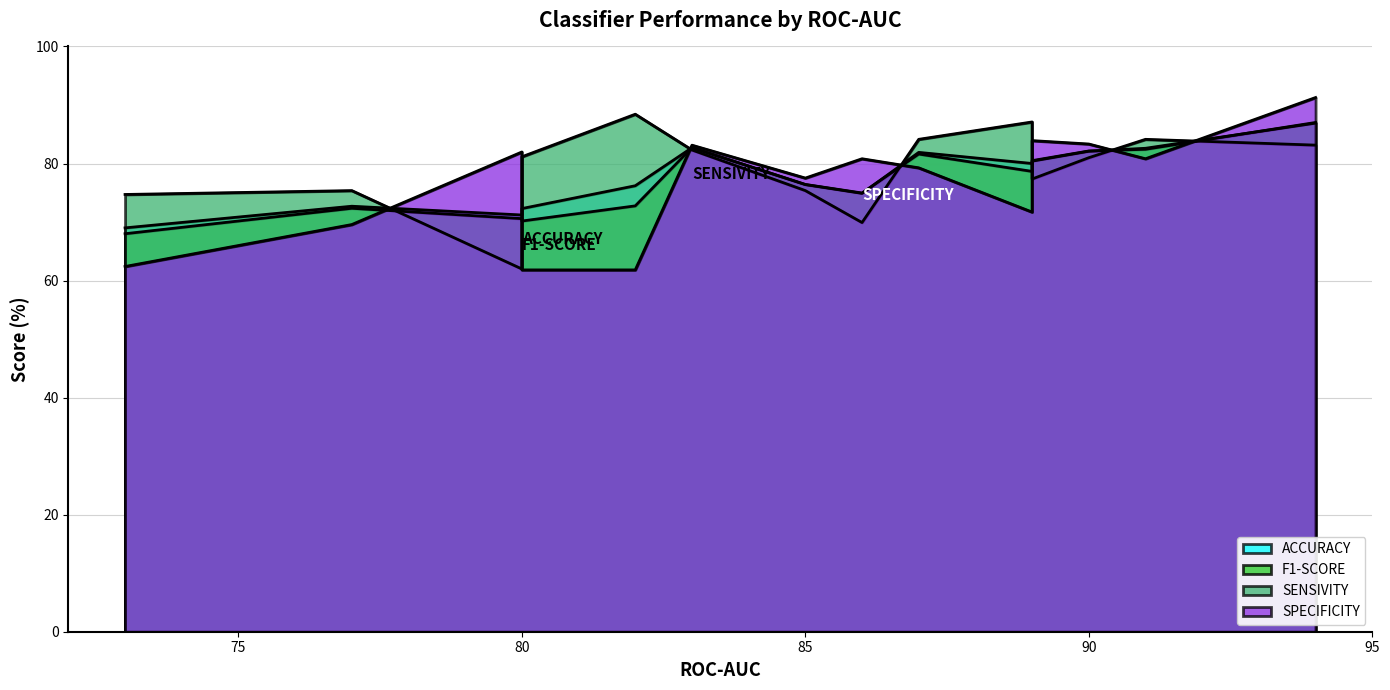

List the series in order of their overall mean, highest first.

SENSIVITY, ACCURACY, F1-SCORE, SPECIFICITY